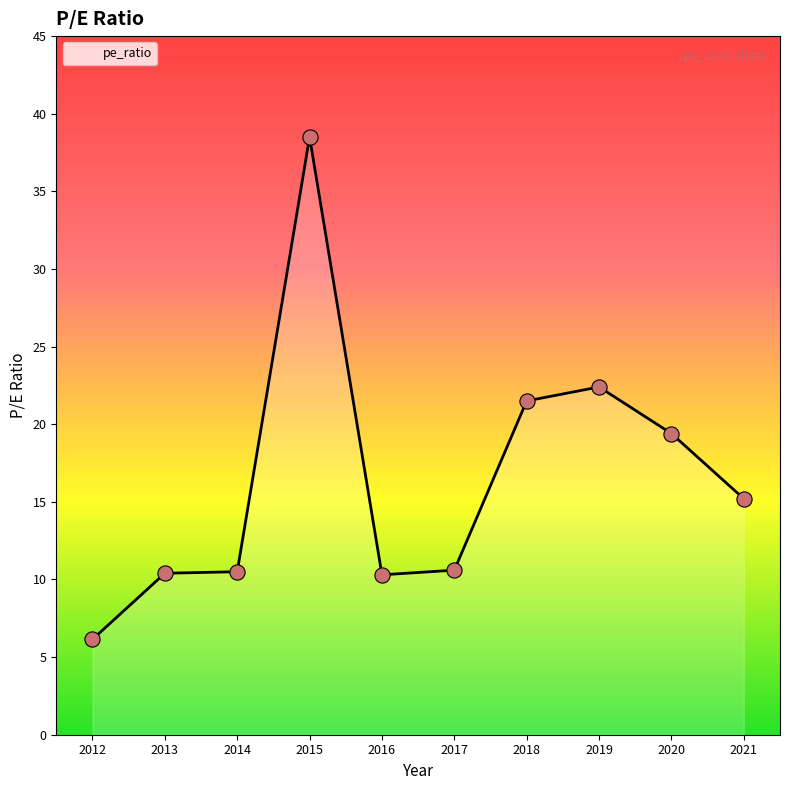

Approximately how many times larger is the value at 2015 compared to 2014?

3.7